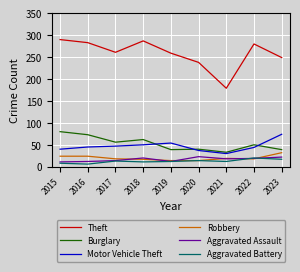

What is the spread (max minus min) of values at 2023?

232